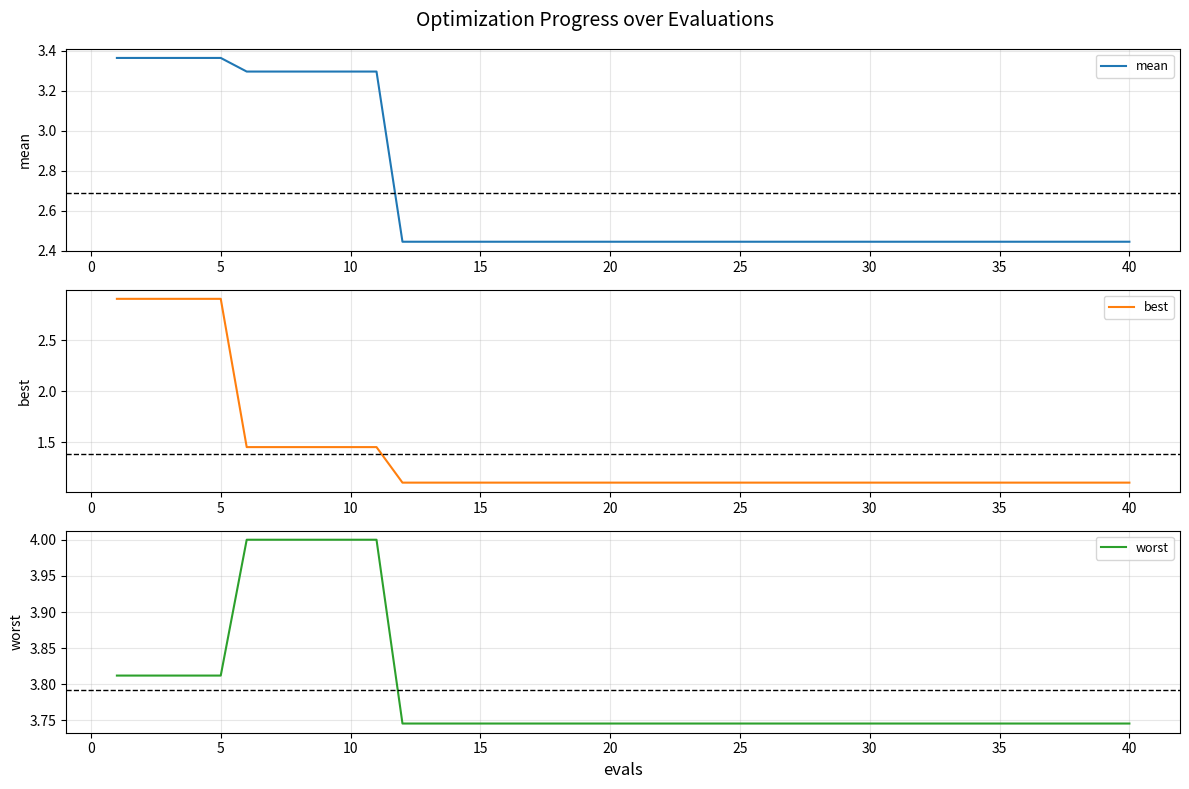

True or false: mean and best cross at least once.

False